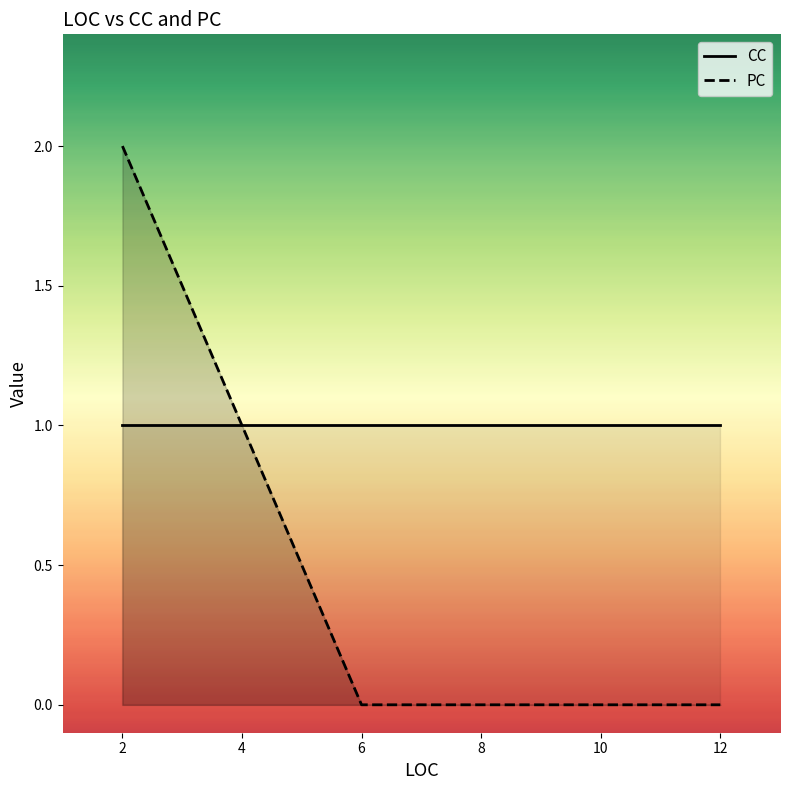

What is the total value across all series at 10?

1